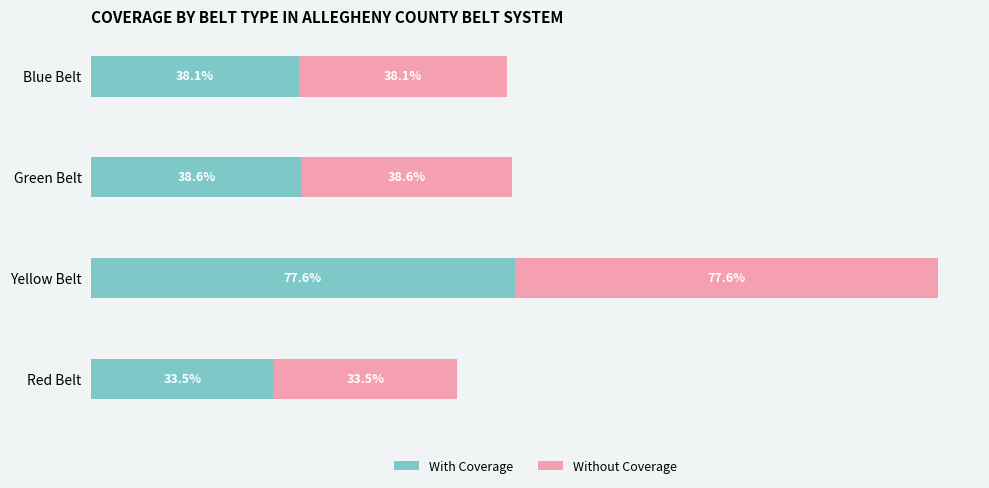

At which label does With Coverage reach its peak?

Yellow Belt